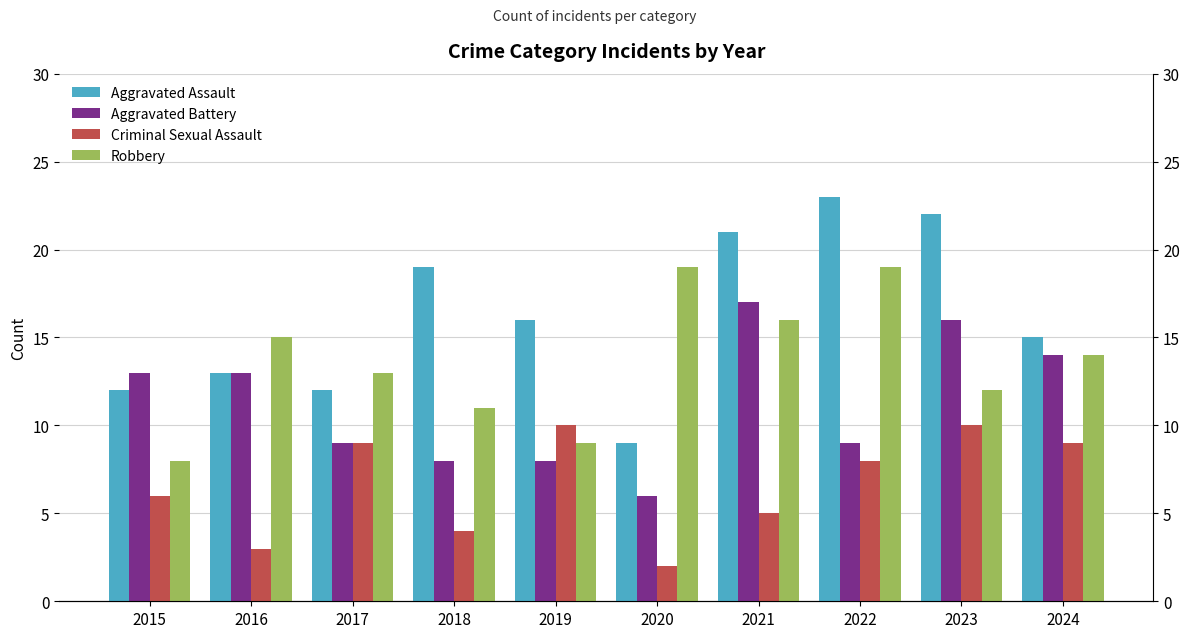

What is the value of the Criminal Sexual Assault bar at the 10th from the left?

9